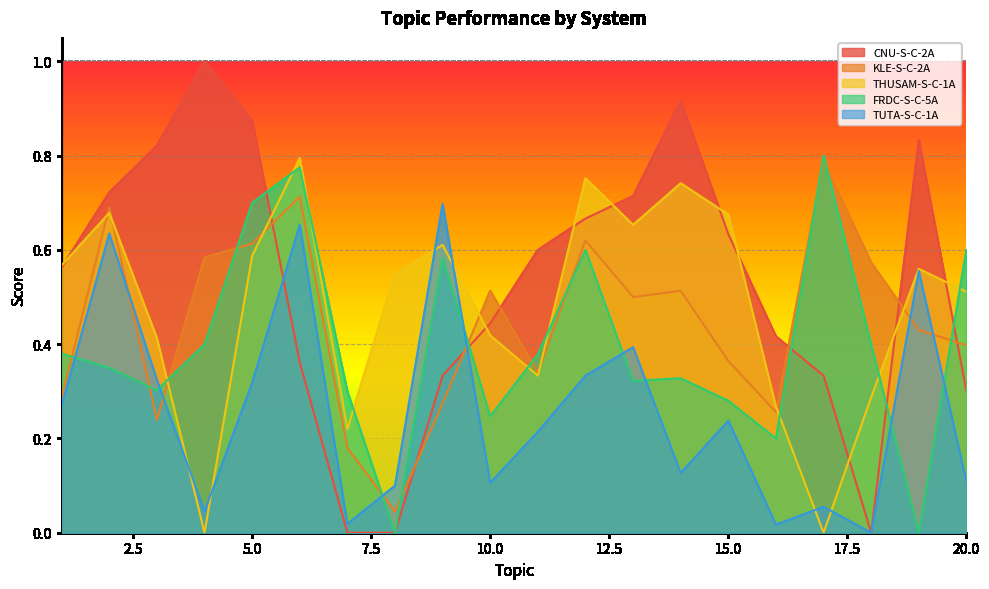

At which category is the sum across all series the highest?

6